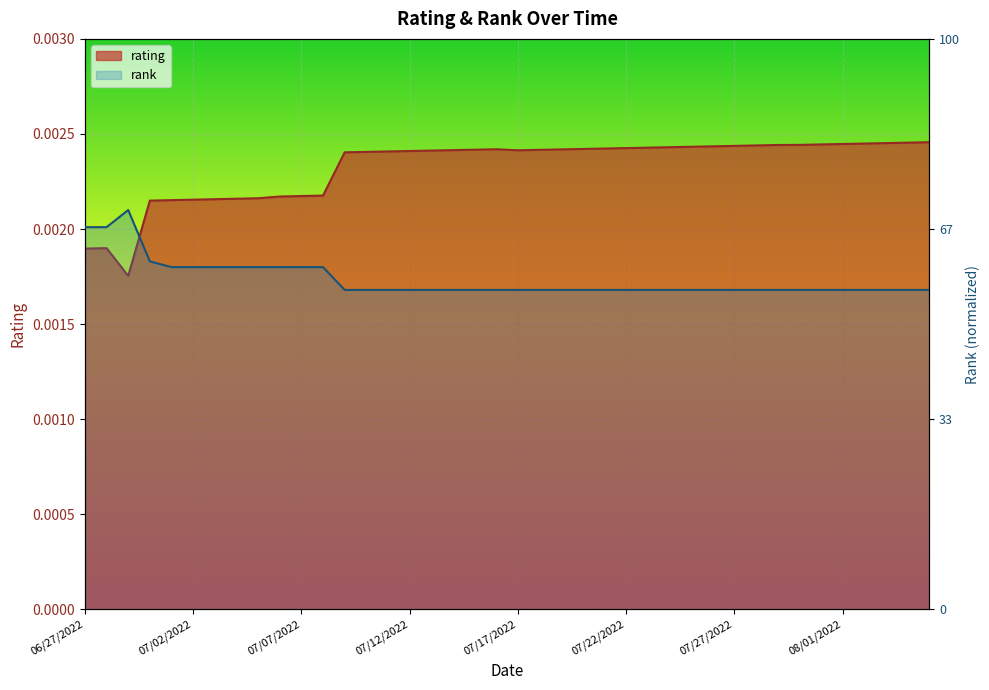

How many series are shown in this chart?

2